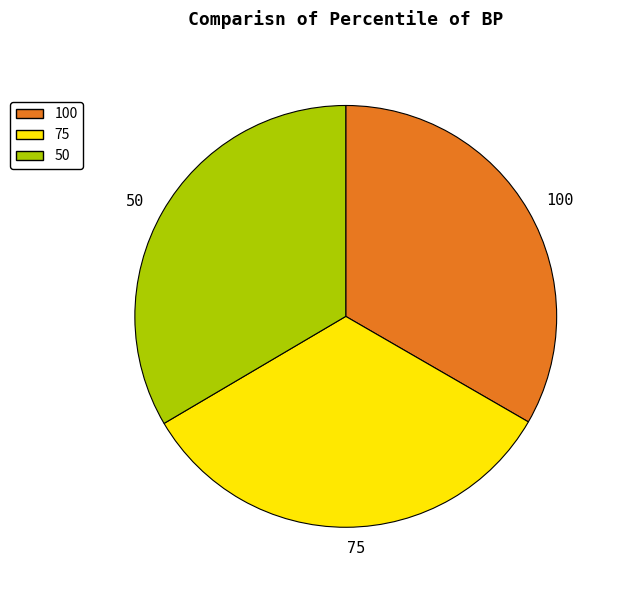

Does any single category account for the majority?

No